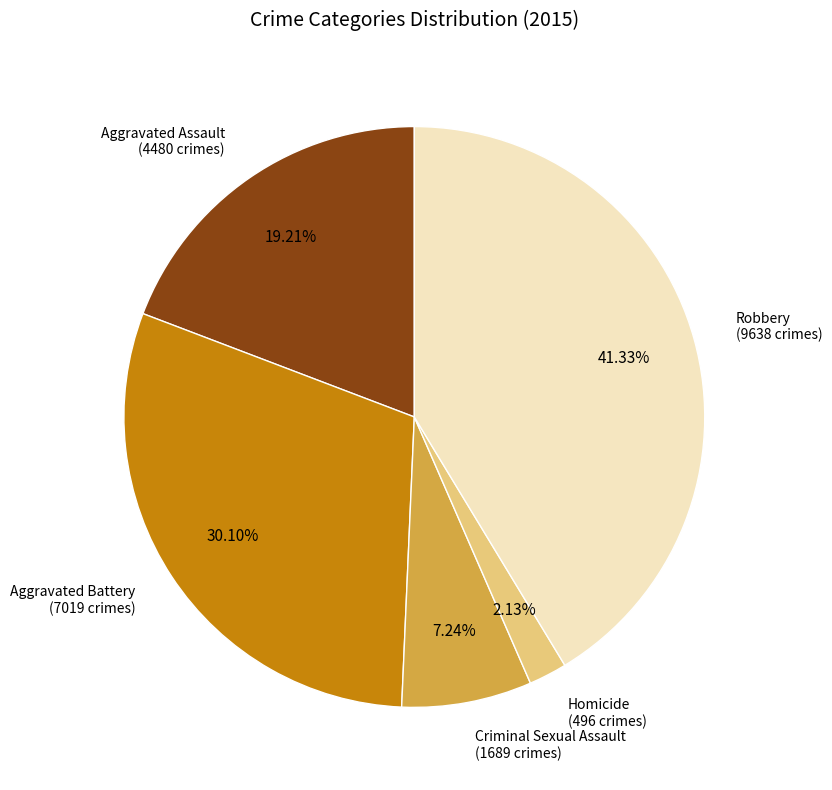

Combined, what portion of the pie is Robbery and Criminal Sexual Assault?

48.6%